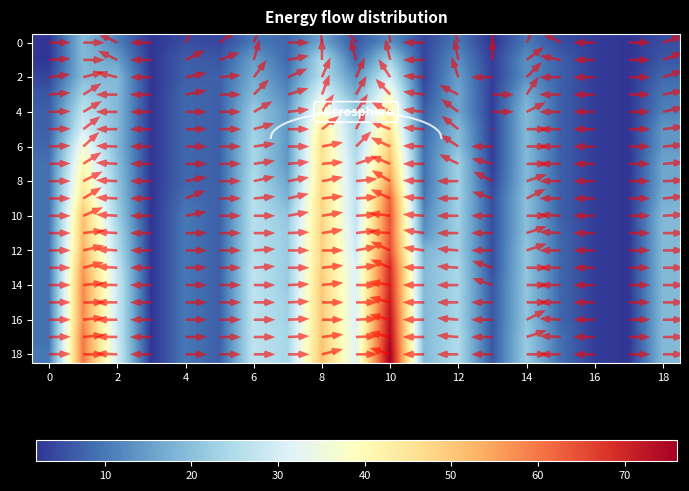

Which category has the highest value in the 12 series?

10